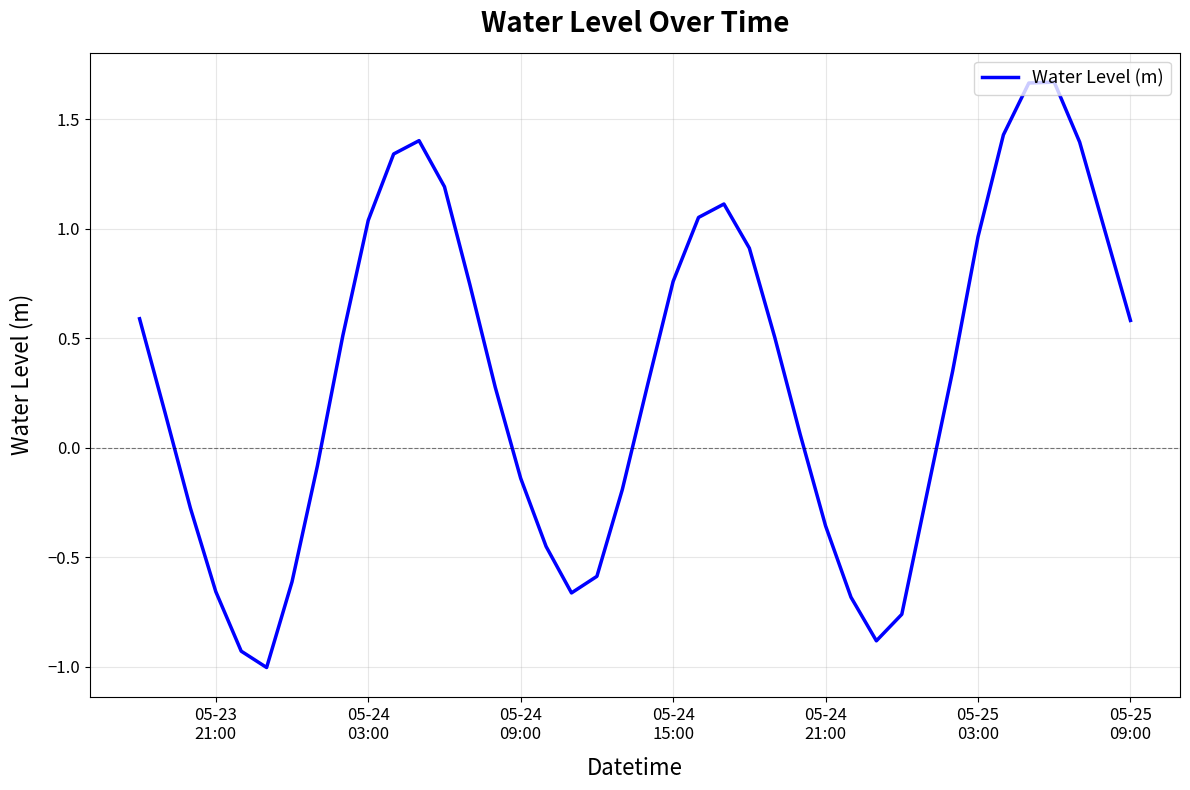

What is the smallest value displayed?

-1.0